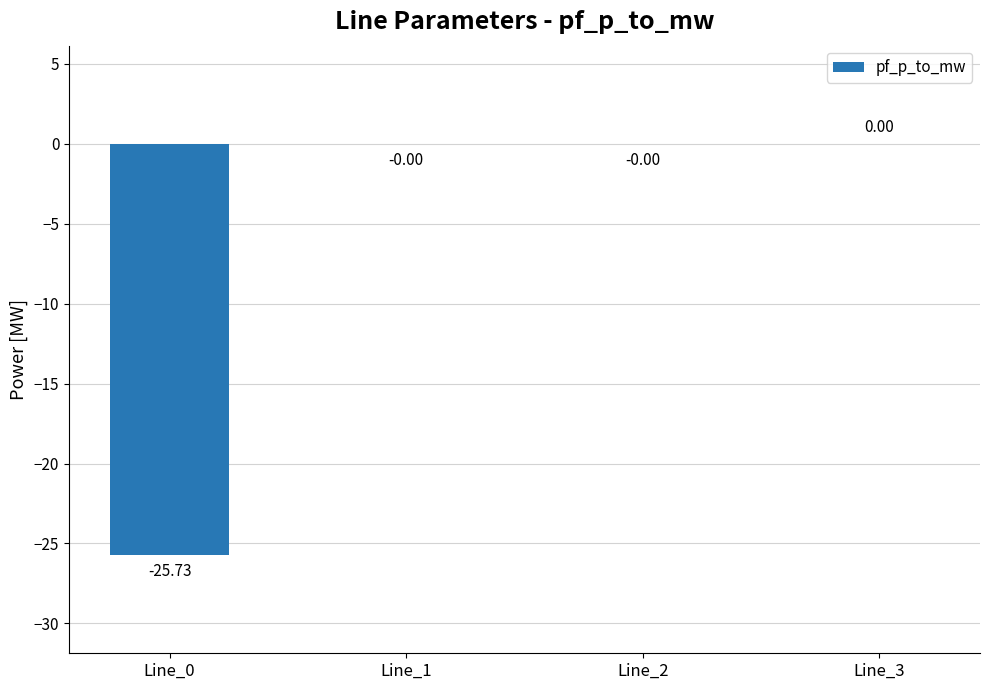

What is the sum of all values?

-25.7